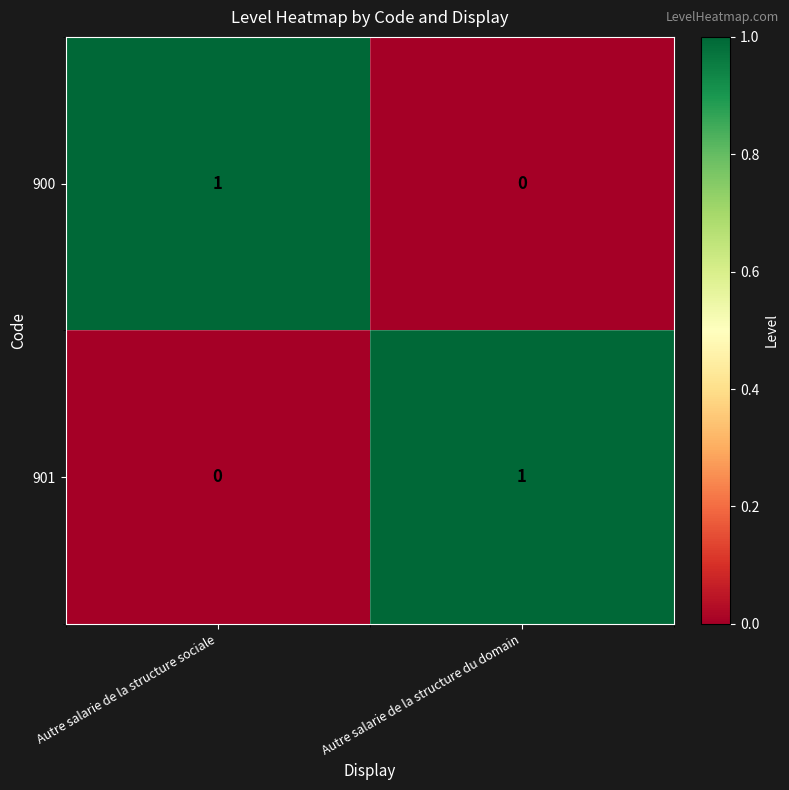

What is the spread (max minus min) of values at Autre salarie de la structure sociale?

1